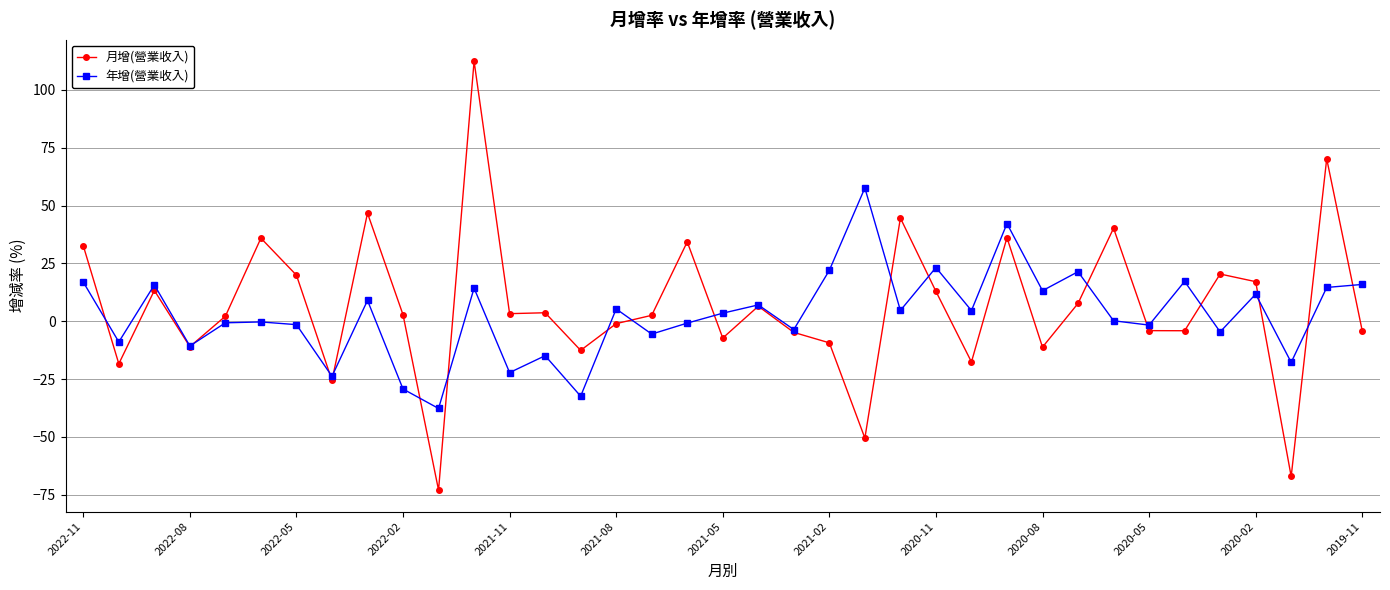

What is the value of the 年增(營業收入) point at the 30th from the left?

0.2